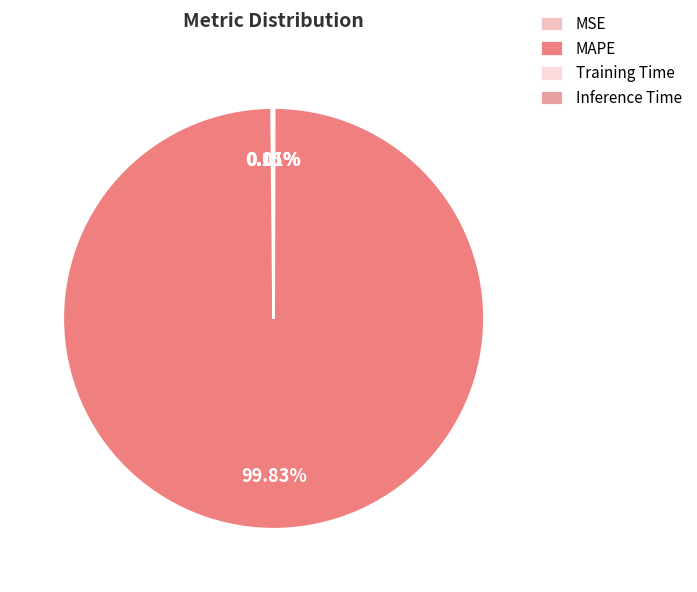

Does any single category account for the majority?

Yes